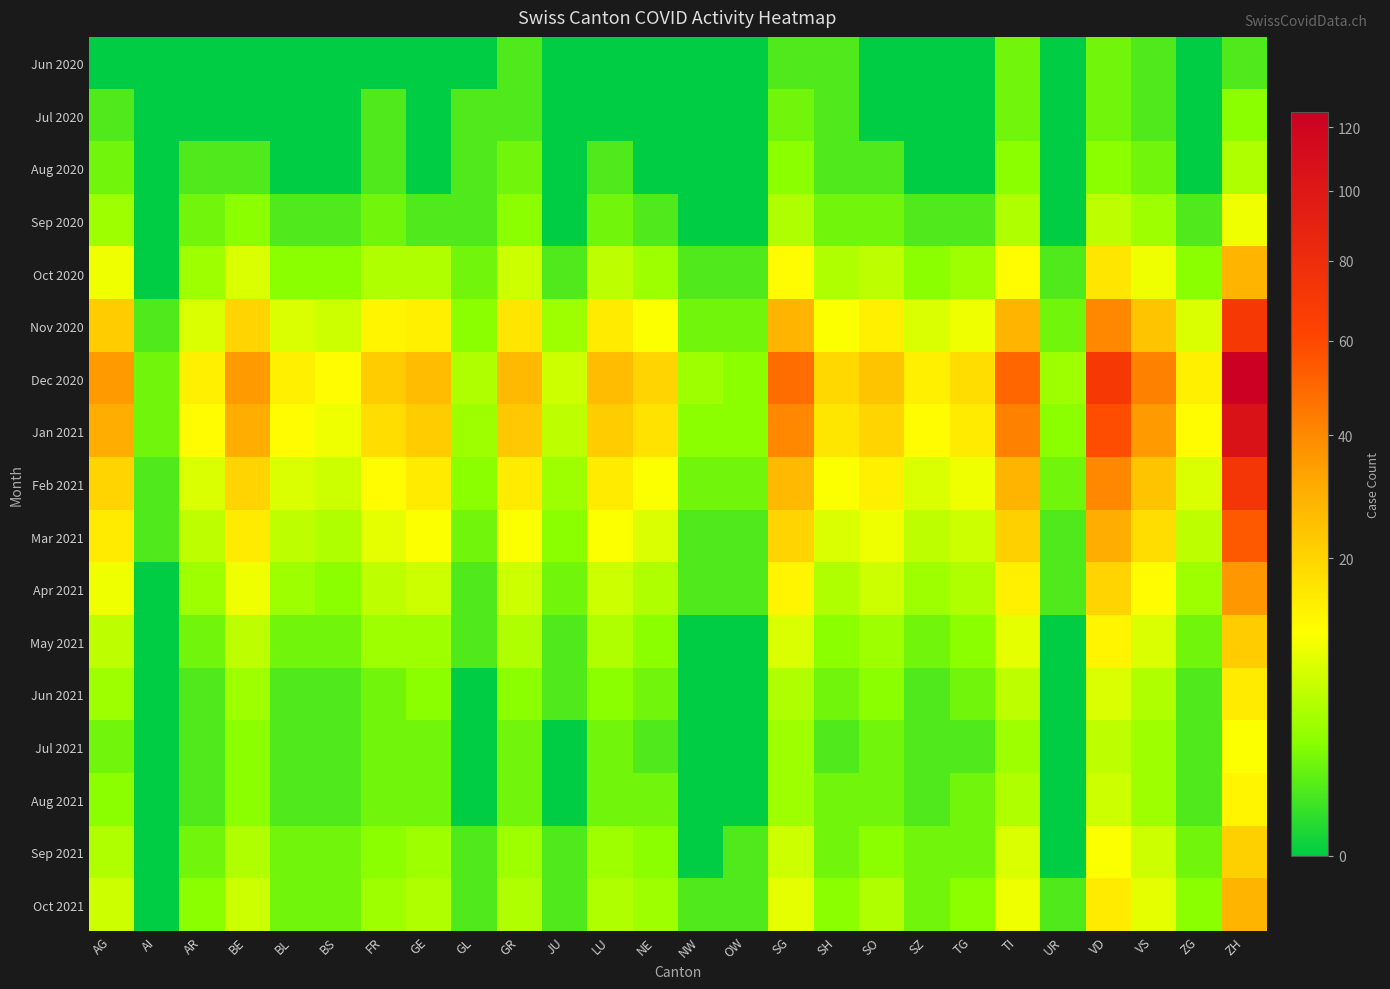

What is the greatest value displayed?

125